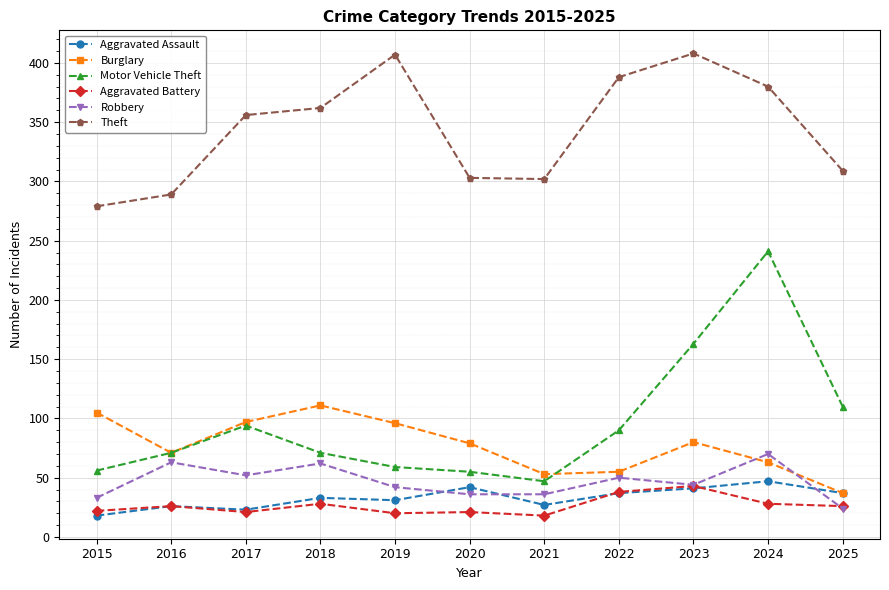

What is the value of the Theft point at the 5th from the left?

407